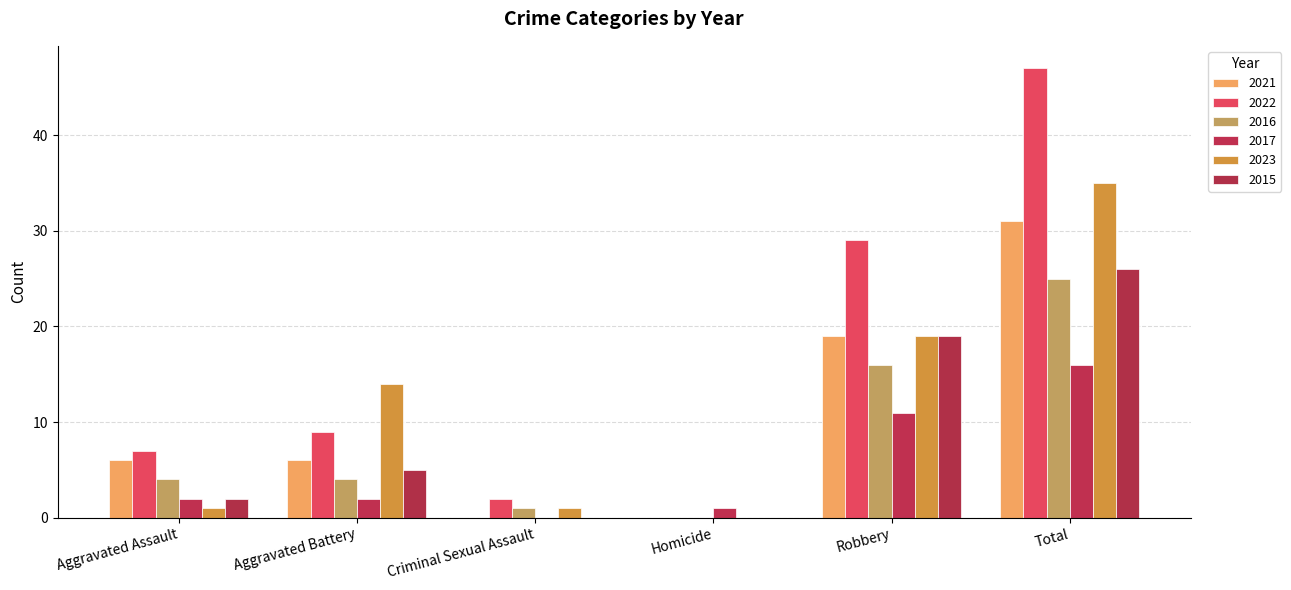

How many categories are shown in the chart?

6